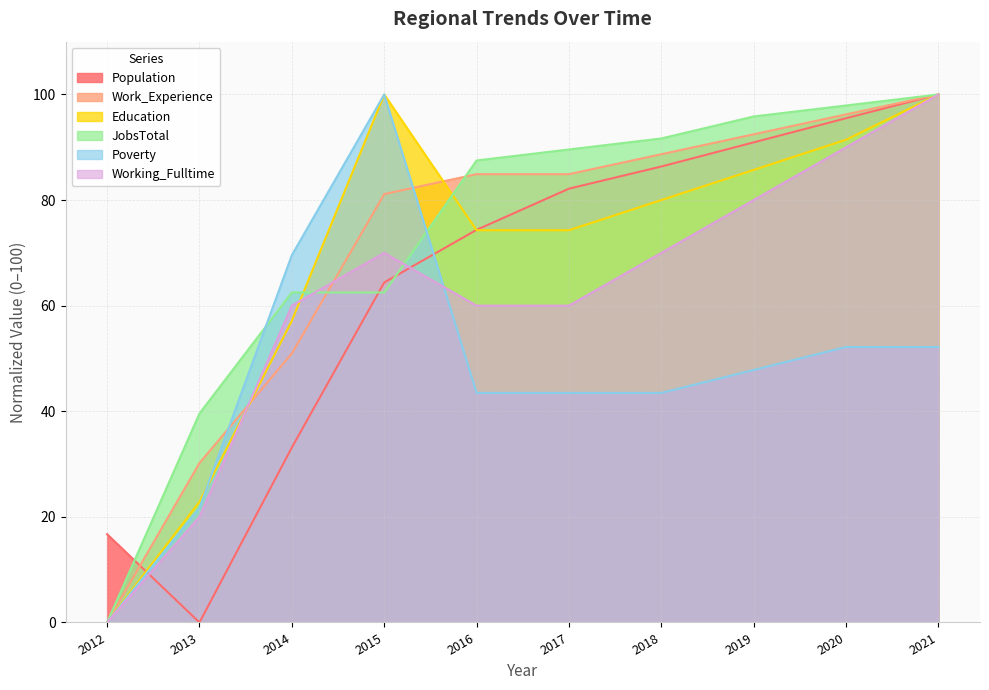

How many data points in Education are less than 80?

5